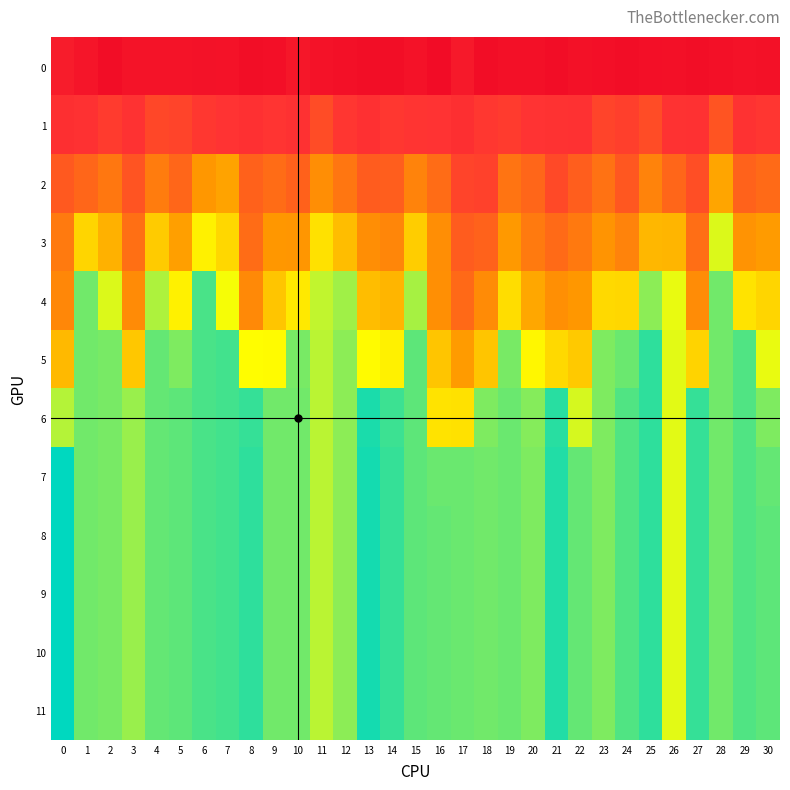

What is the greatest value displayed?

18816.0